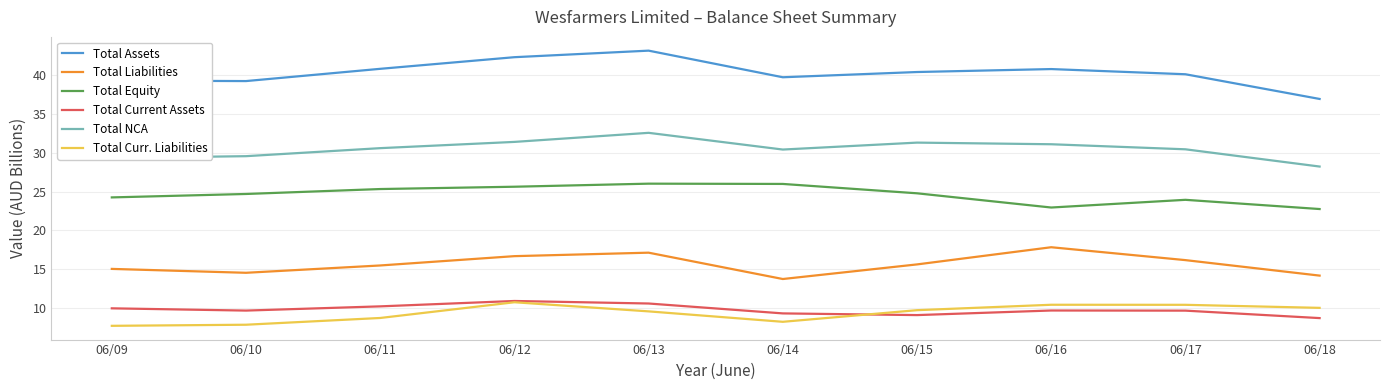

What is the difference between the highest and lowest values at 06/13?

33.6